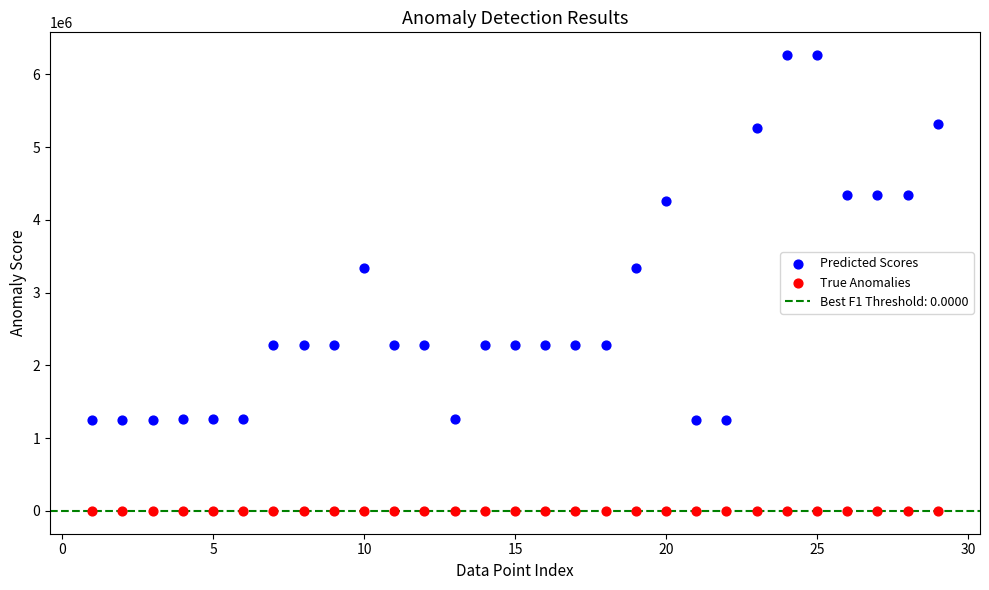

Which series contains the highest Y value?

Predicted Scores